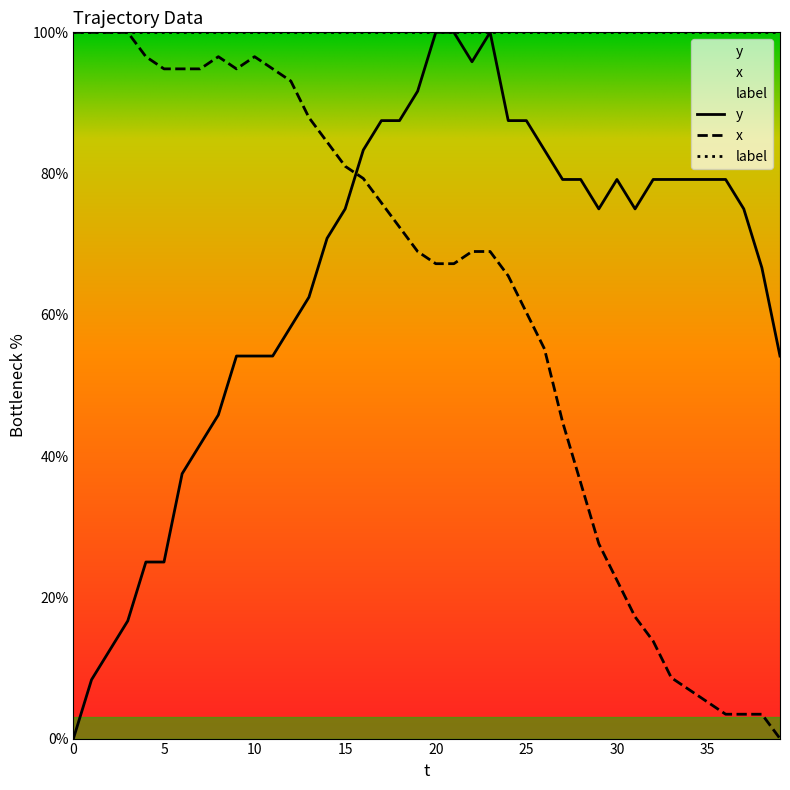

Between which two adjacent categories do x and y first intersect?

15 and 16